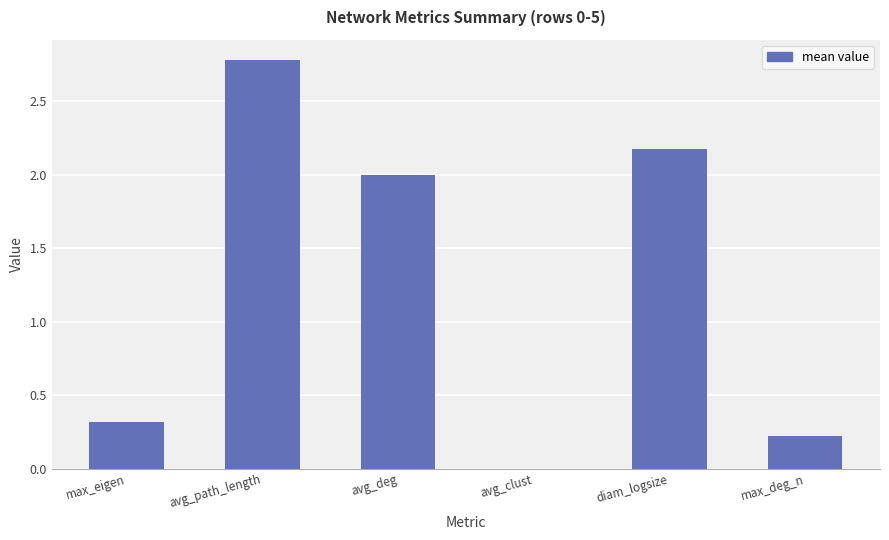

What is the difference between the values at avg_path_length and diam_logsize?

0.6